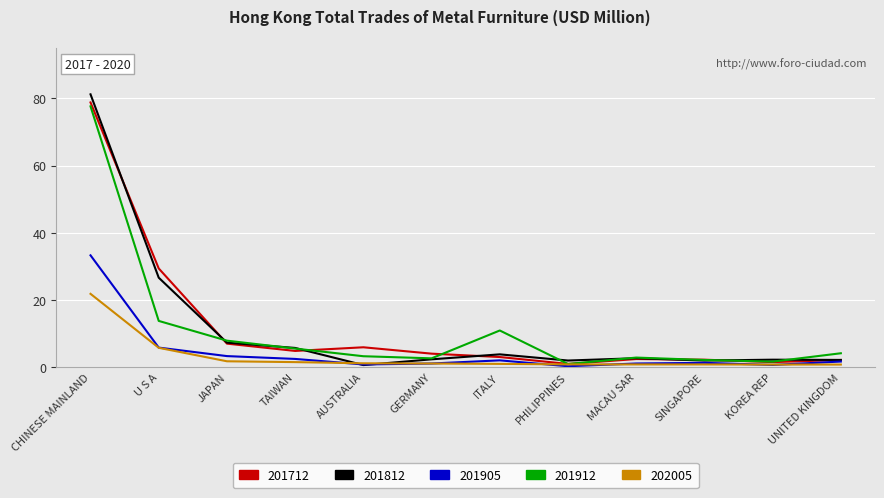

What value does the 201905 series have at MACAU SAR?

1.0